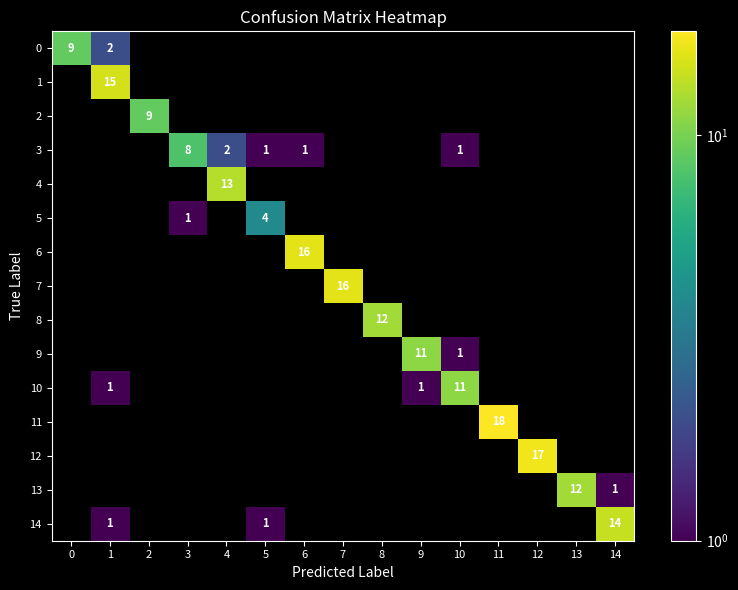

Is it true that 12 equals 23 at 12?

False